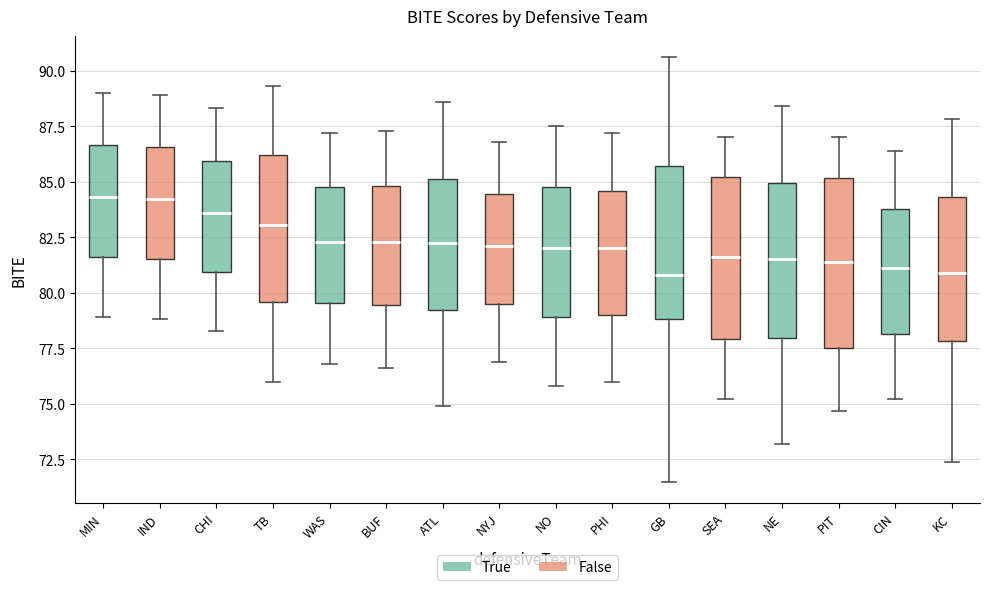

Reading left to right, read every box against the y-axis: the position of its median line, the range the box covers, and the ends of its whiskers. The values are not printed on the chart, so give them approximately, as read against the axis.

MIN: median 84.5, box 81.5 to 86.5, whiskers 79.0 to 89.0
IND: median 84.0, box 81.5 to 86.5, whiskers 79.0 to 89.0
CHI: median 83.5, box 81.0 to 86.0, whiskers 78.5 to 88.5
TB: median 83.0, box 79.5 to 86.0, whiskers 76.0 to 89.5
WAS: median 82.5, box 79.5 to 85.0, whiskers 77.0 to 87.0
BUF: median 82.5, box 79.5 to 85.0, whiskers 76.5 to 87.5
ATL: median 82.5, box 79.0 to 85.0, whiskers 75.0 to 88.5
NYJ: median 82.0, box 79.5 to 84.5, whiskers 77.0 to 87.0
NO: median 82.0, box 79.0 to 85.0, whiskers 76.0 to 87.5
PHI: median 82.0, box 79.0 to 84.5, whiskers 76.0 to 87.0
GB: median 81.0, box 79.0 to 85.5, whiskers 71.5 to 90.5
SEA: median 81.5, box 78.0 to 85.0, whiskers 75.0 to 87.0
NE: median 81.5, box 78.0 to 85.0, whiskers 73.0 to 88.5
PIT: median 81.5, box 77.5 to 85.0, whiskers 74.5 to 87.0
CIN: median 81.0, box 78.0 to 84.0, whiskers 75.0 to 86.5
KC: median 81.0, box 78.0 to 84.5, whiskers 72.5 to 88.0